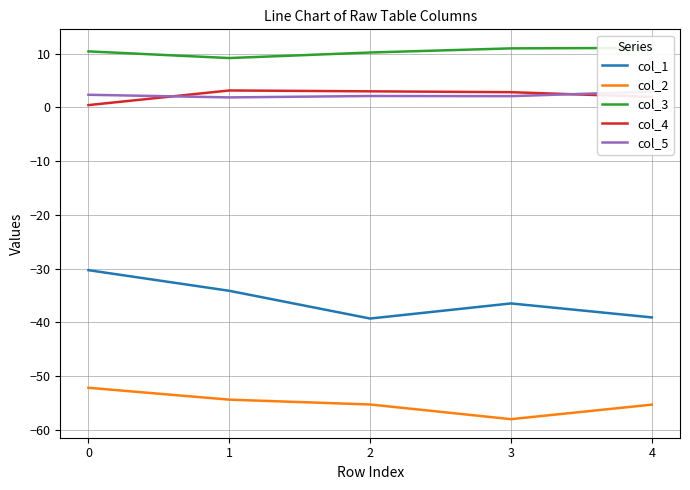

At 4, list the series in order from largest to smallest.

col_3, col_5, col_4, col_1, col_2